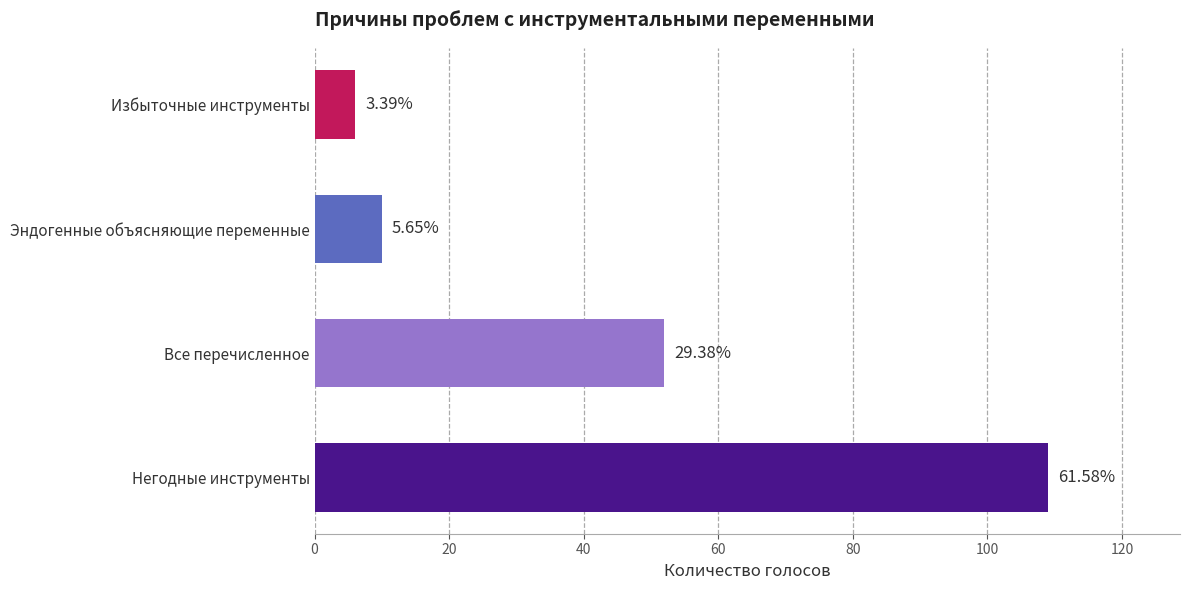

What is the average value?

44